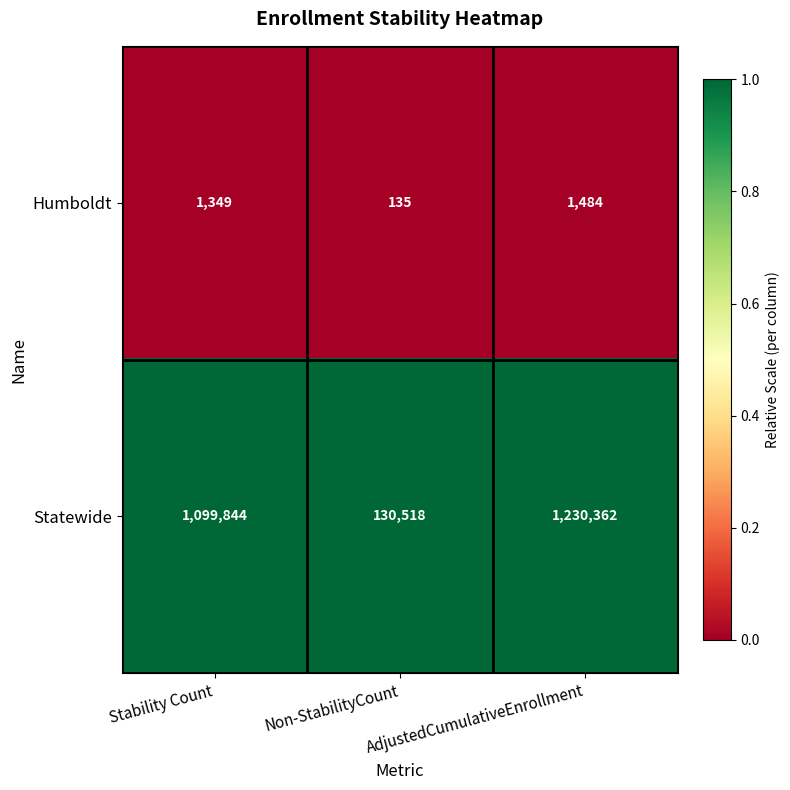

Rank the series by their average value, from highest to lowest.

Statewide, Humboldt